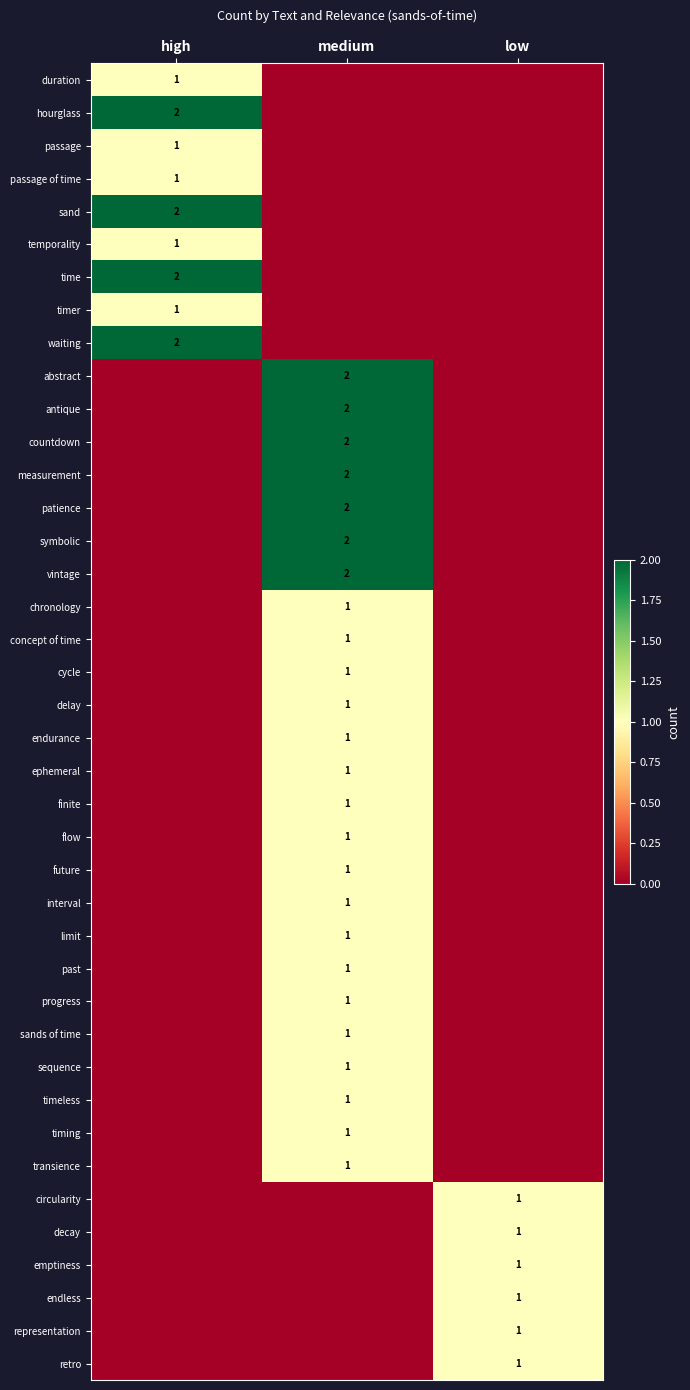

The value of hourglass at high is 2. True or false?

True